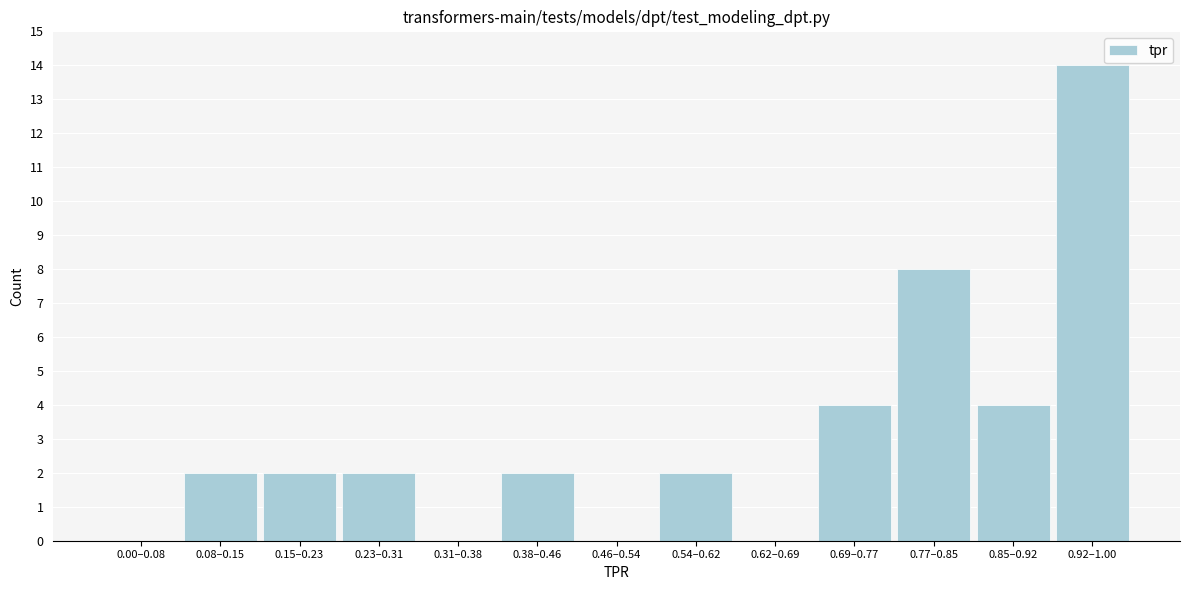

Reading left to right, what are all the values shown in this chart?

0.00–0.08=0	0.08–0.15=2	0.15–0.23=2	0.23–0.31=2	0.31–0.38=0	0.38–0.46=2	0.46–0.54=0	0.54–0.62=2	0.62–0.69=0	0.69–0.77=4	0.77–0.85=8	0.85–0.92=4	0.92–1.00=14